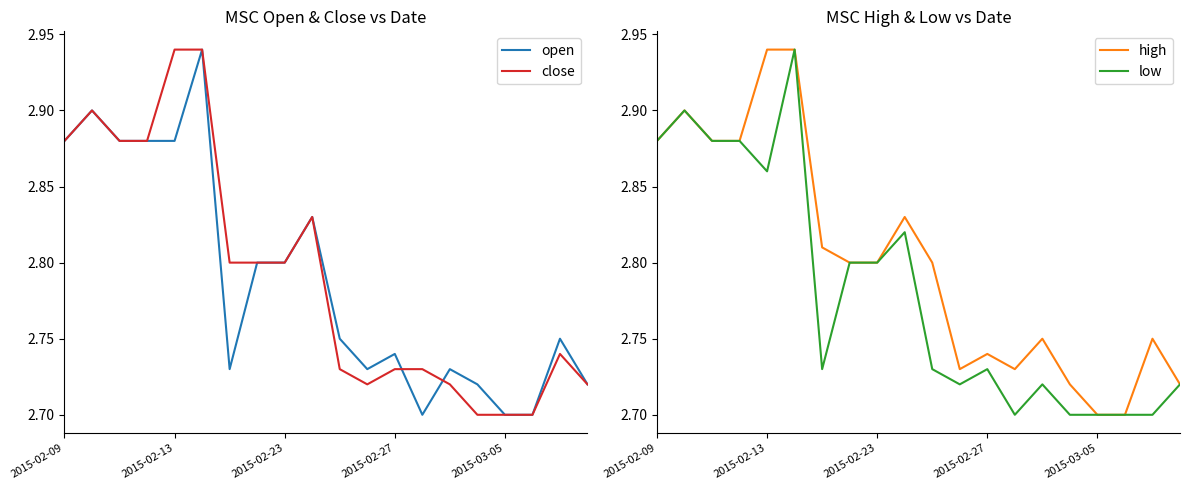

The low series shows 2.8 at 2015-02-23. True or false?

True